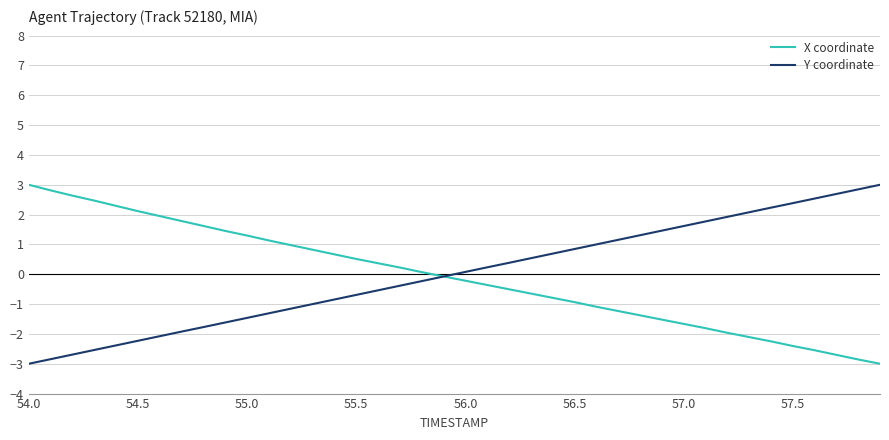

What is the greatest value displayed?

3.0